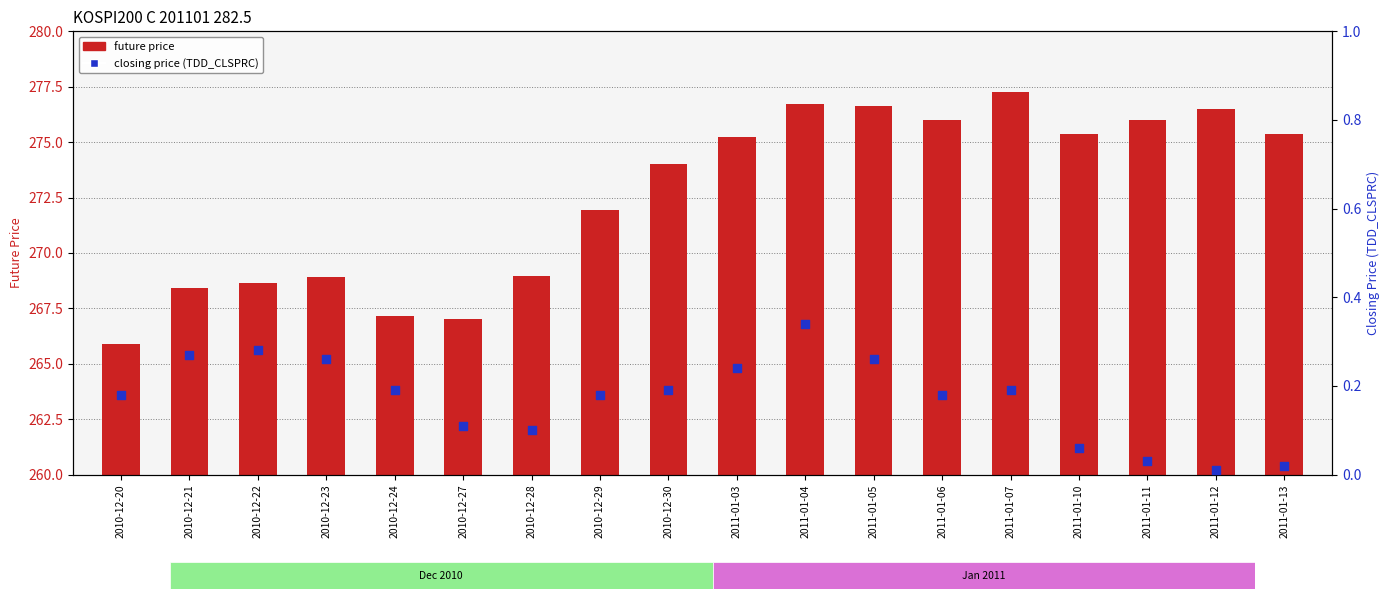

At how many categories does at least one series exceed 246?

18